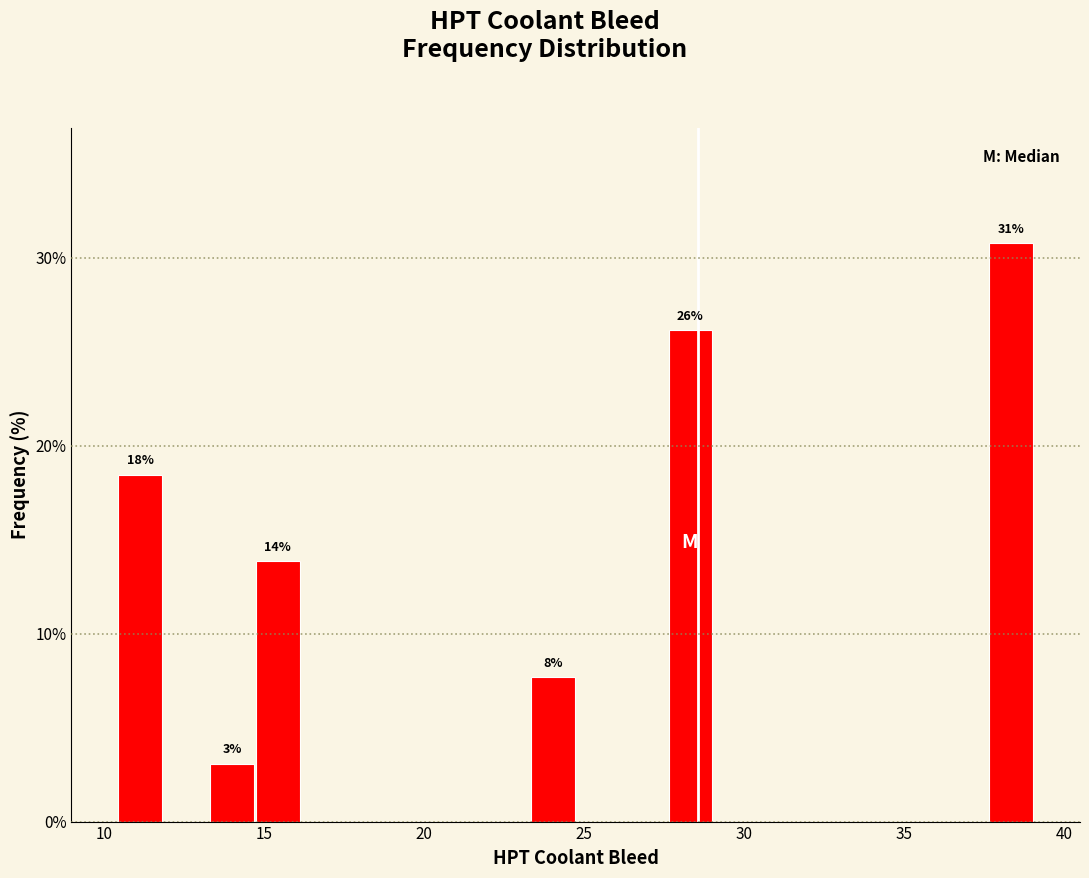

Around what value on the x-axis is the tallest bar? Give the approximate position of its centre, as read against the axis.

38.5